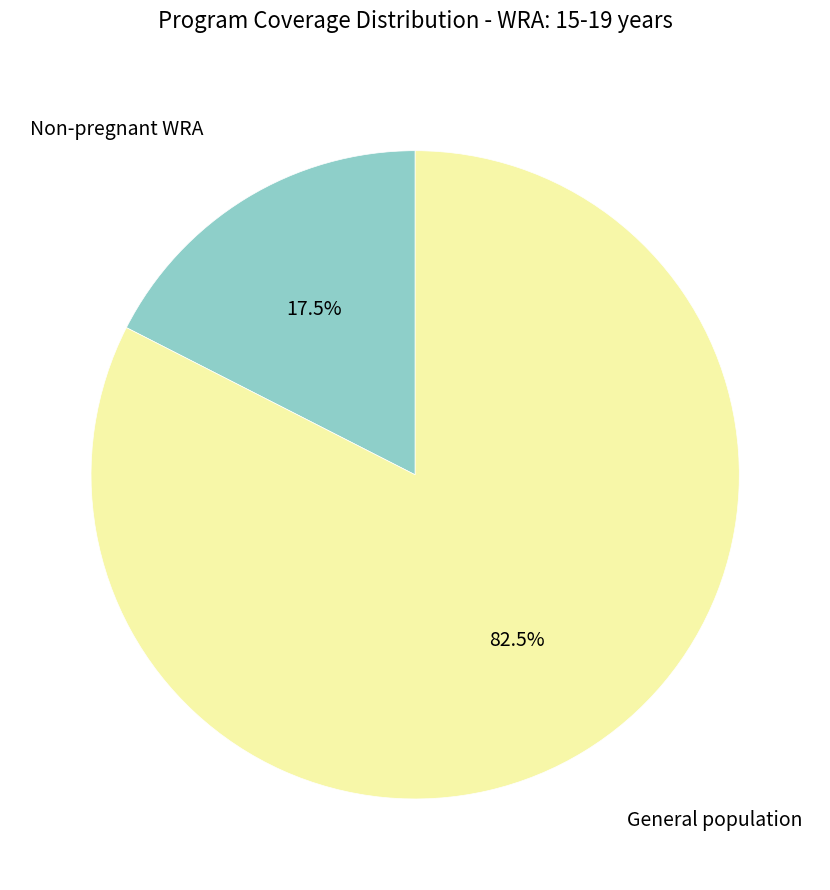

Is there a majority slice in this chart?

Yes